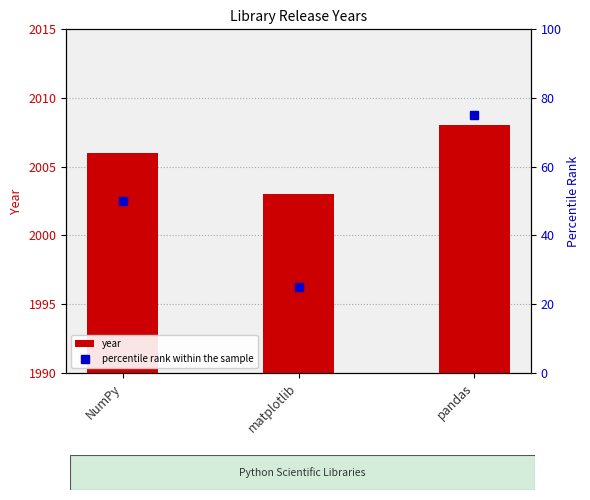

Between NumPy and matplotlib, which series saw the biggest shift?

percentile rank within the sample